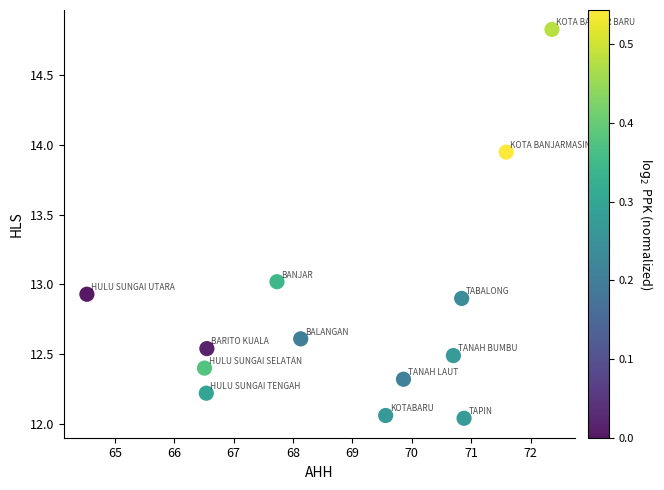

What is the range of Y values (max minus min)?

2.8